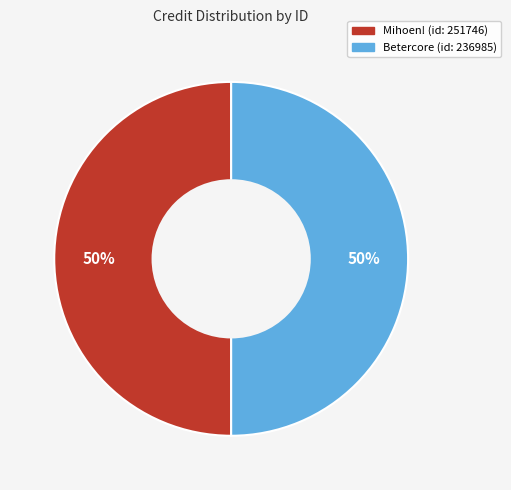

To the nearest percent, what is the average slice percentage?

50%